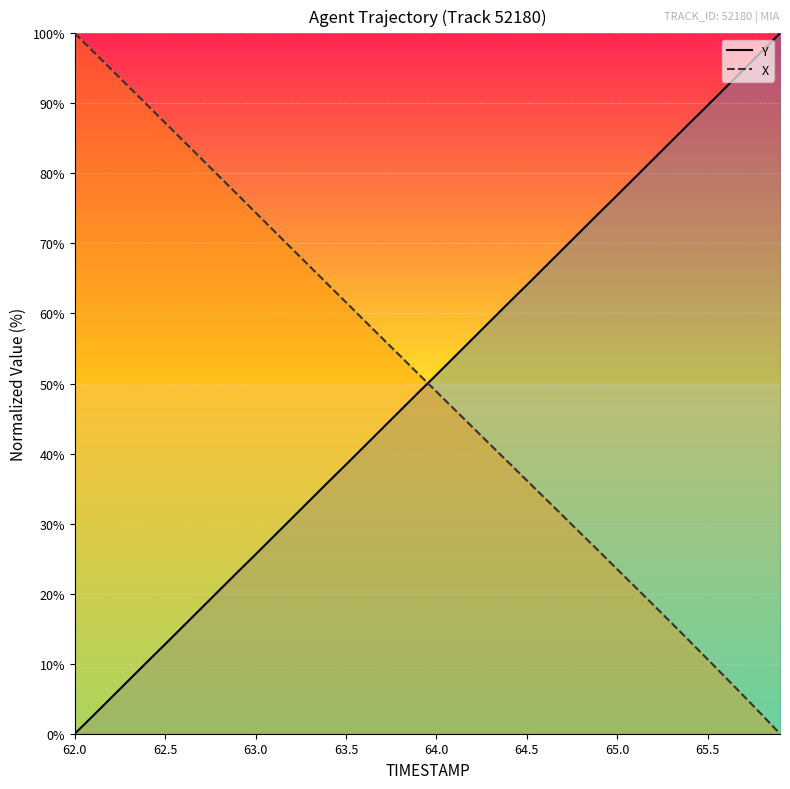

True or false: Y has a value of 12.8 at 62.5.

True